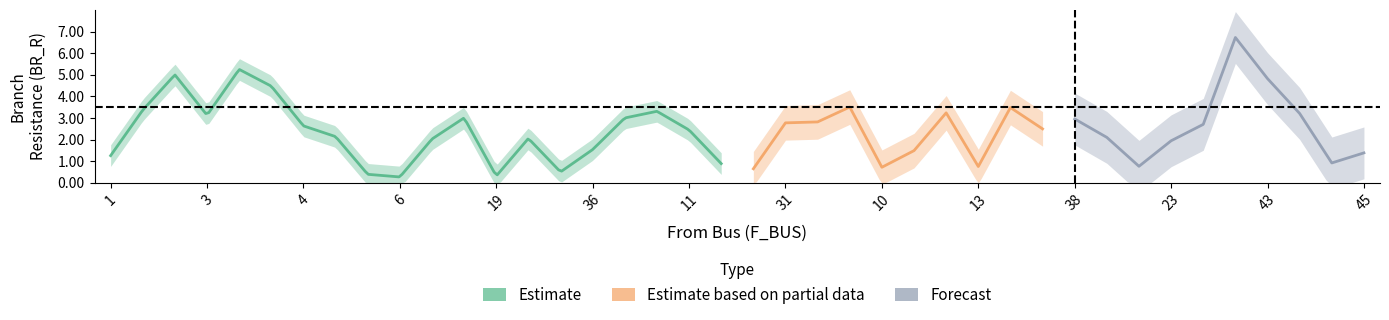

What is the label of the 22nd point from the right?

11